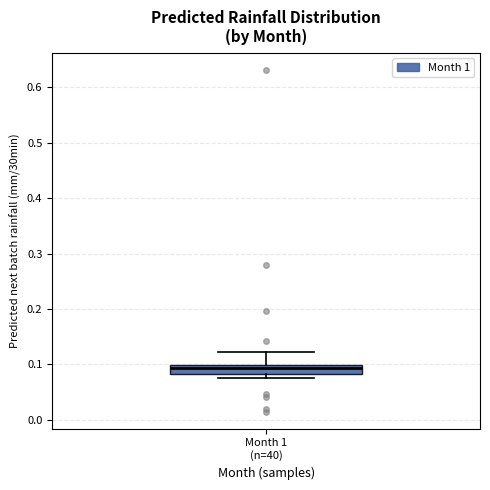

Where is the upper edge of the box for Month 1 (n=40) on the y-axis? The values are not printed on the chart, so give them approximately, as read against the axis.

0.10